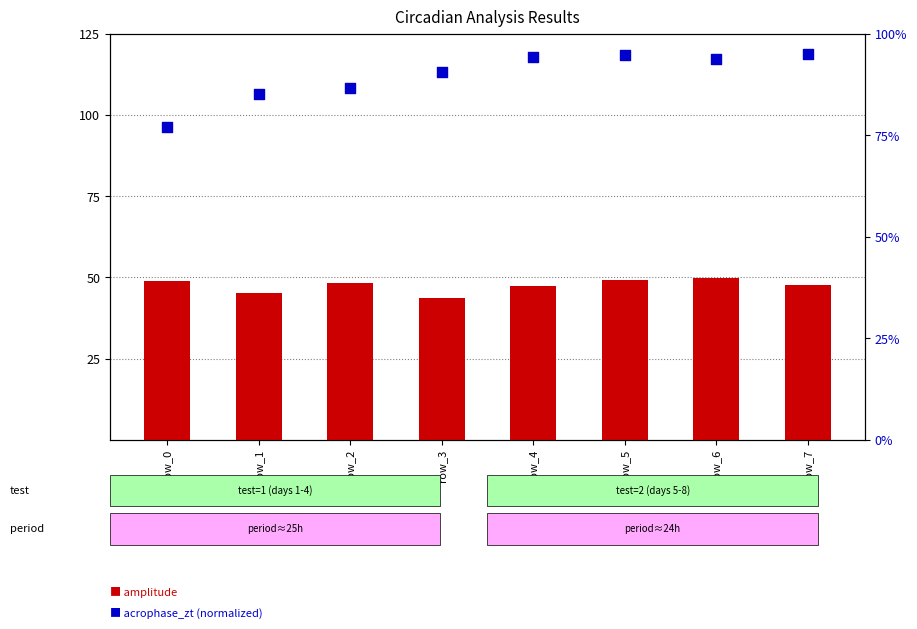

At how many categories does at least one series exceed 83?

7